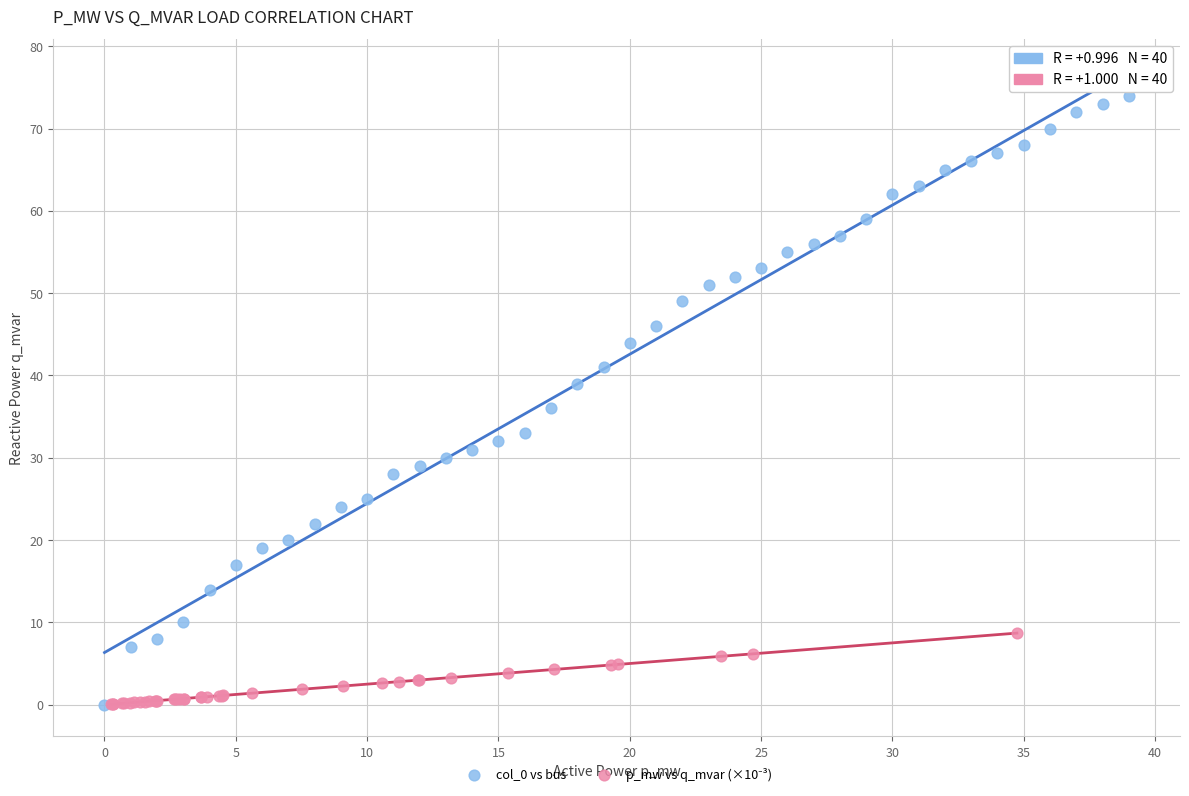

Which series reaches the maximum Y coordinate?

col_0 vs bus